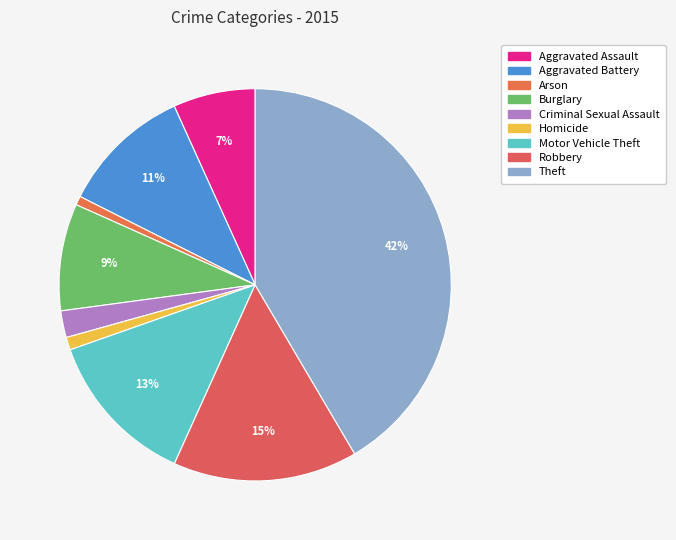

To the nearest percent, what is the difference between the largest and smallest slice percentages?

41%